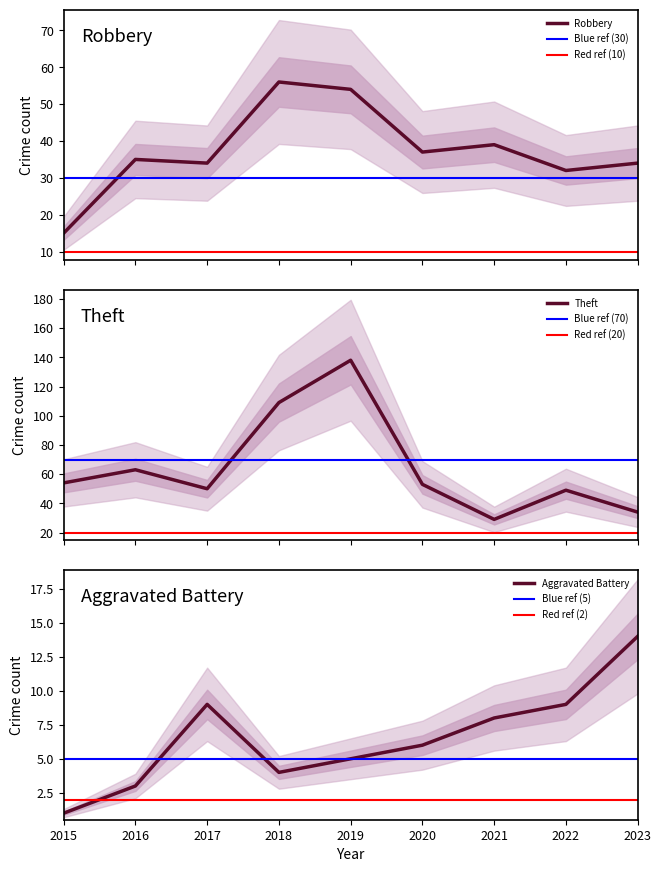

At which category does the chart reach its peak across all series?

2019